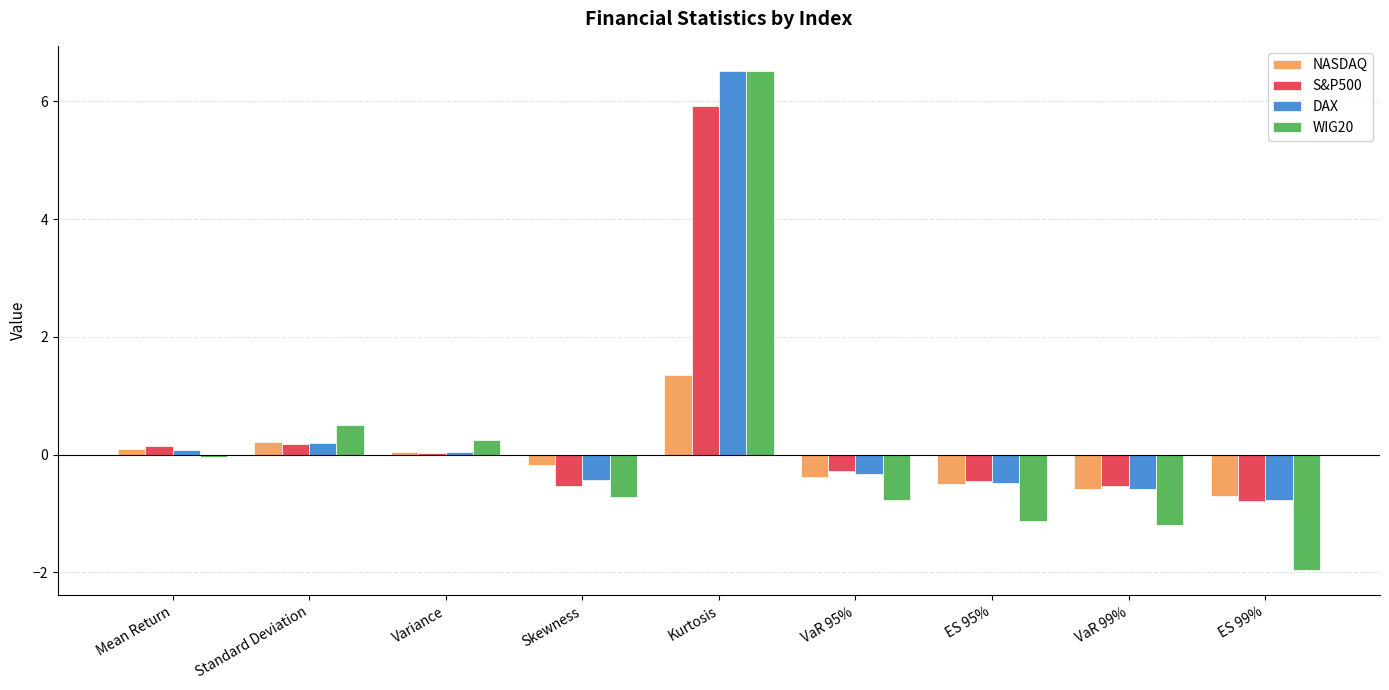

What is the label of the 6th bar from the left?

VaR 95%